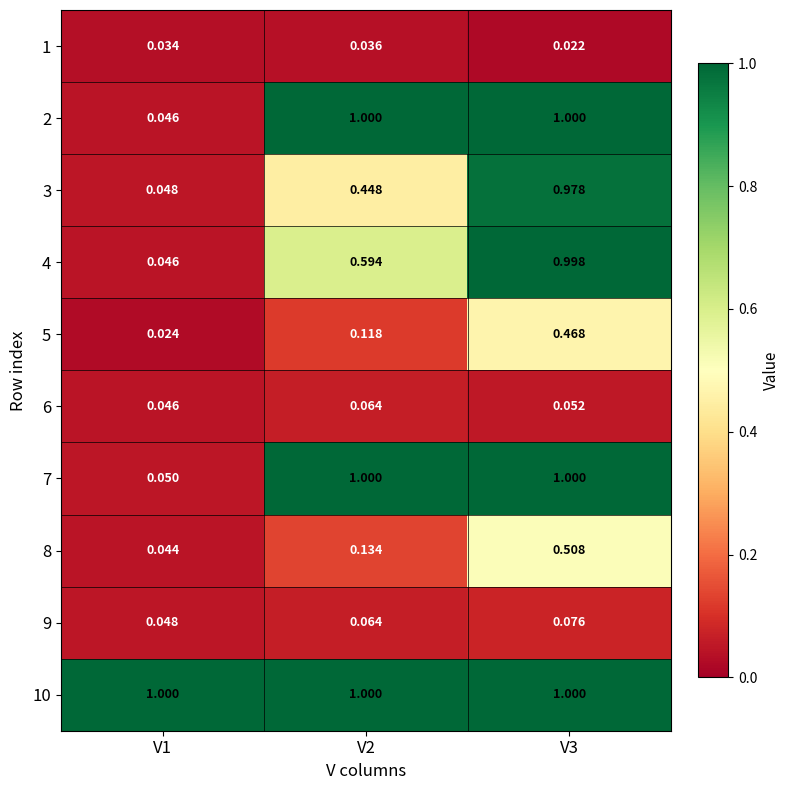

Is the value of 6 at V1 greater than the value of 9 at V3?

No